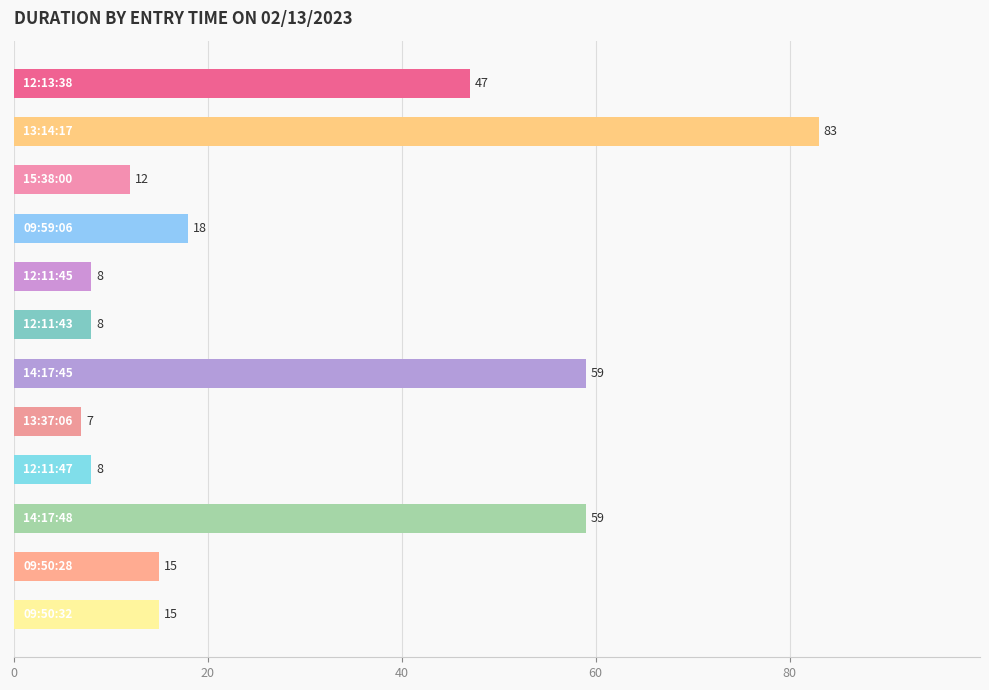

Does the chart contain stacked bars?

No